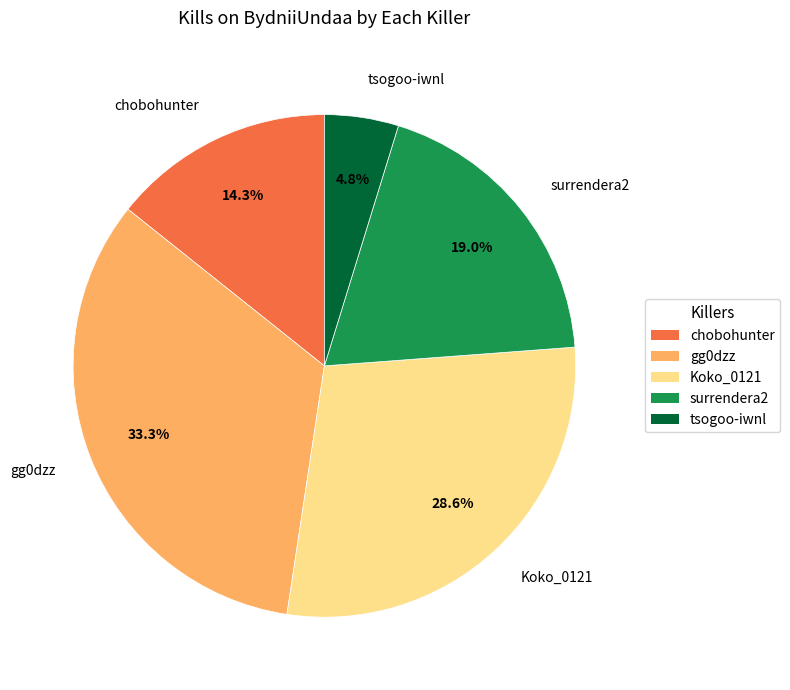

How many segments does this pie chart have?

5